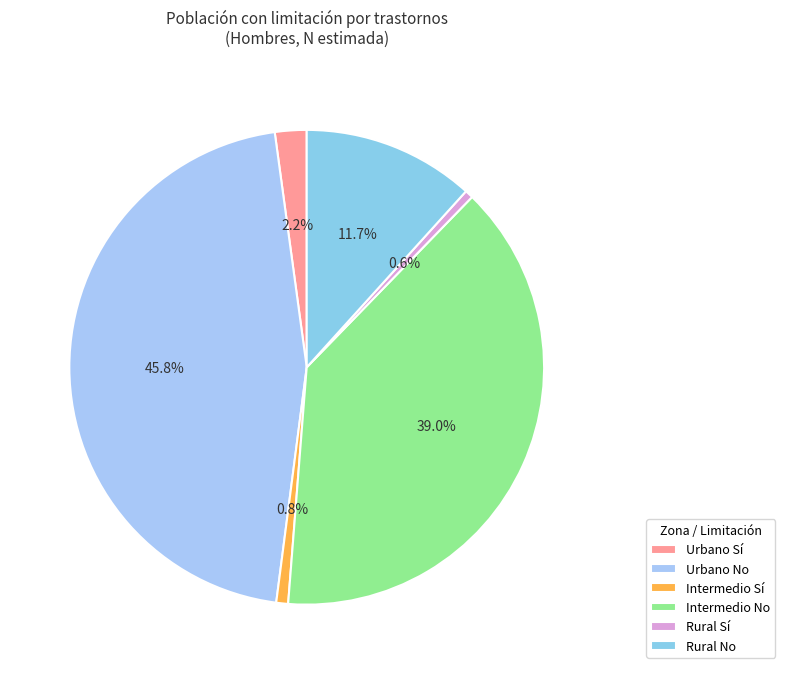

To the nearest percent, what portion does Intermedio No represent?

39%